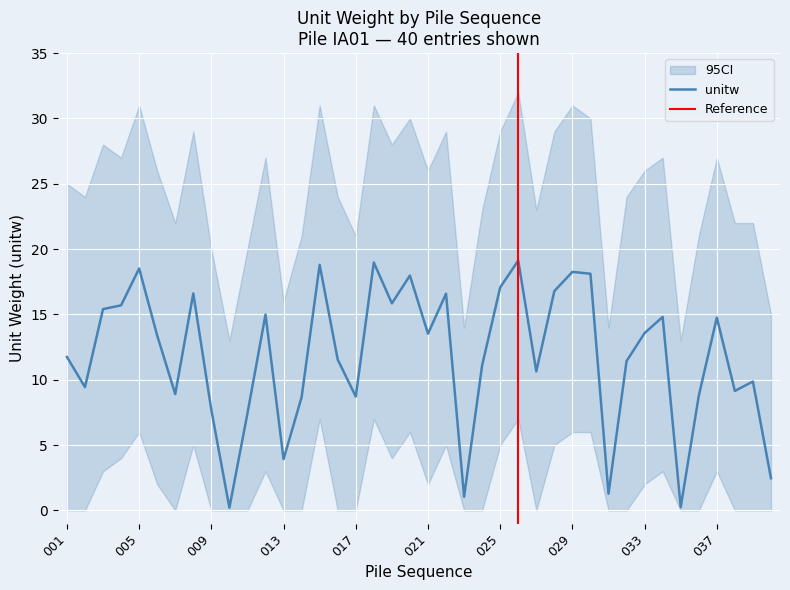

At which category does unitw_upper reach its first local valley?

002